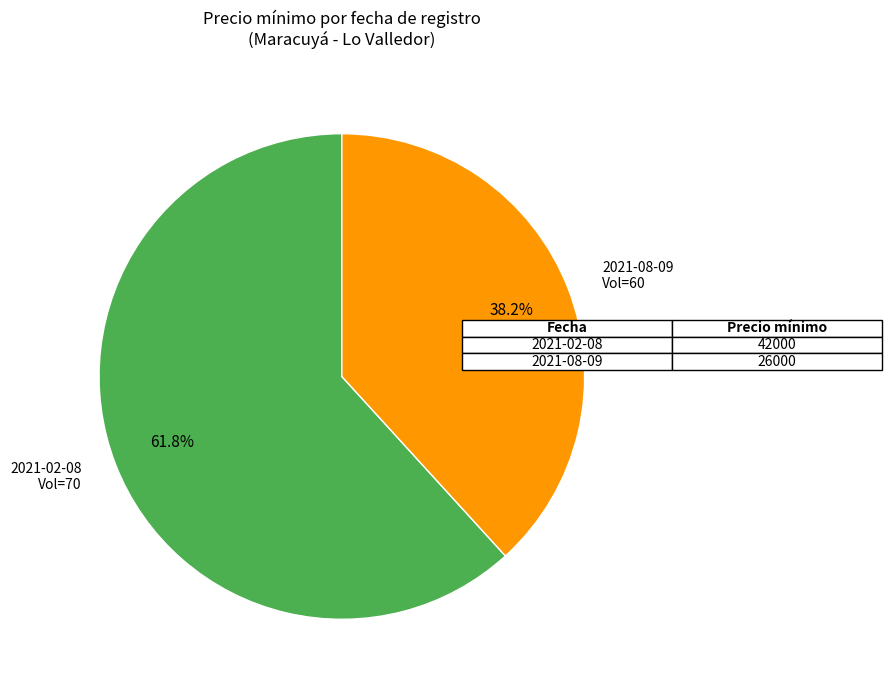

Is there a majority slice in this chart?

Yes